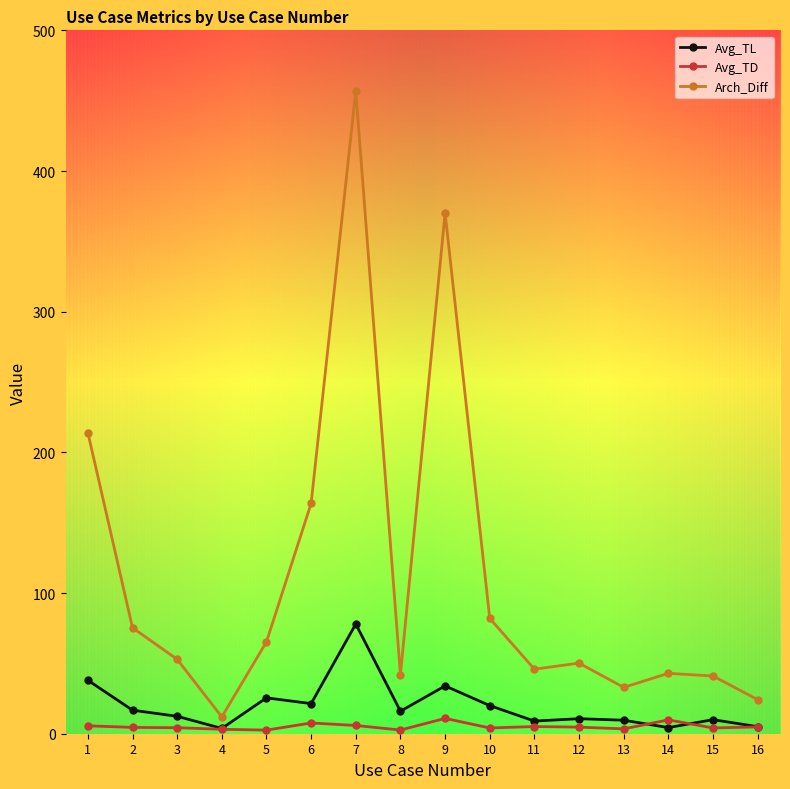

Is this an area chart (filled region under the line)?

No